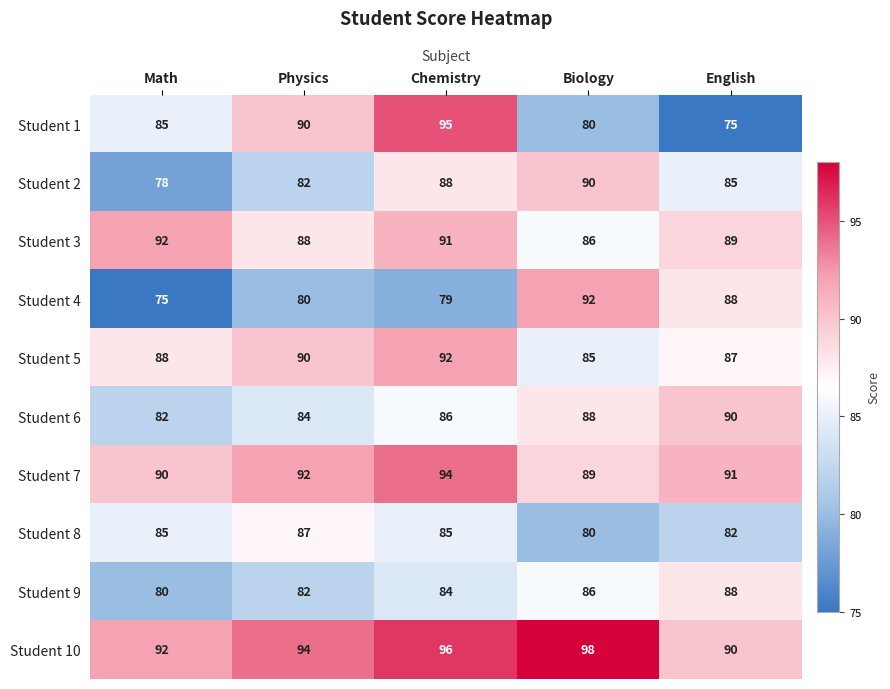

Rank the categories by Student 1 value from highest to lowest.

Chemistry, Physics, Math, Biology, English